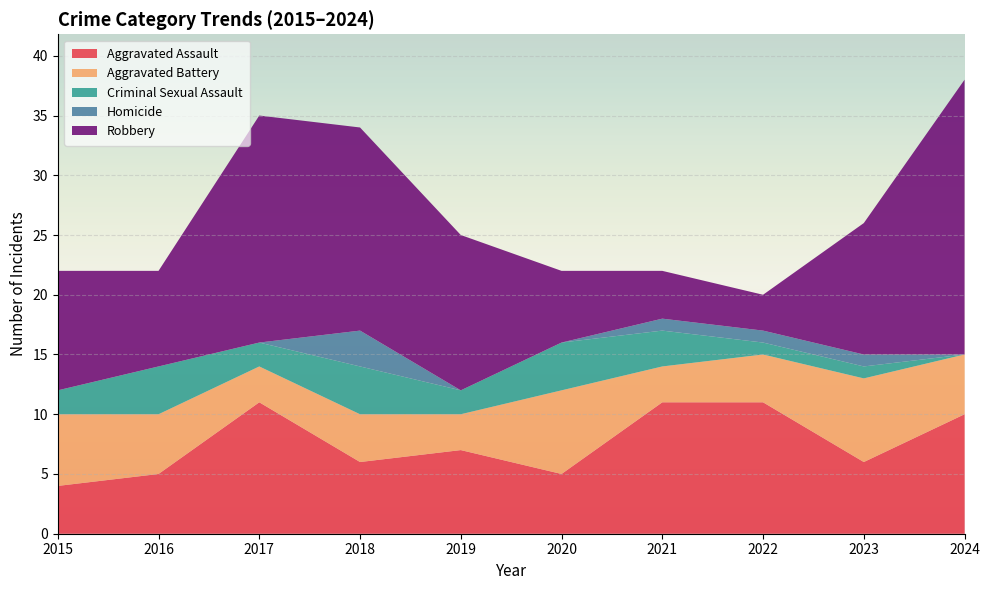

Reading left to right, transcribe all the data shown in this chart.

Aggravated Assault: 4	5	11	6	7	5	11	11	6	10
Aggravated Battery: 6	5	3	4	3	7	3	4	7	5
Criminal Sexual Assault: 2	4	2	4	2	4	3	1	1	0
Homicide: 0	0	0	3	0	0	1	1	1	0
Robbery: 10	8	19	17	13	6	4	3	11	23